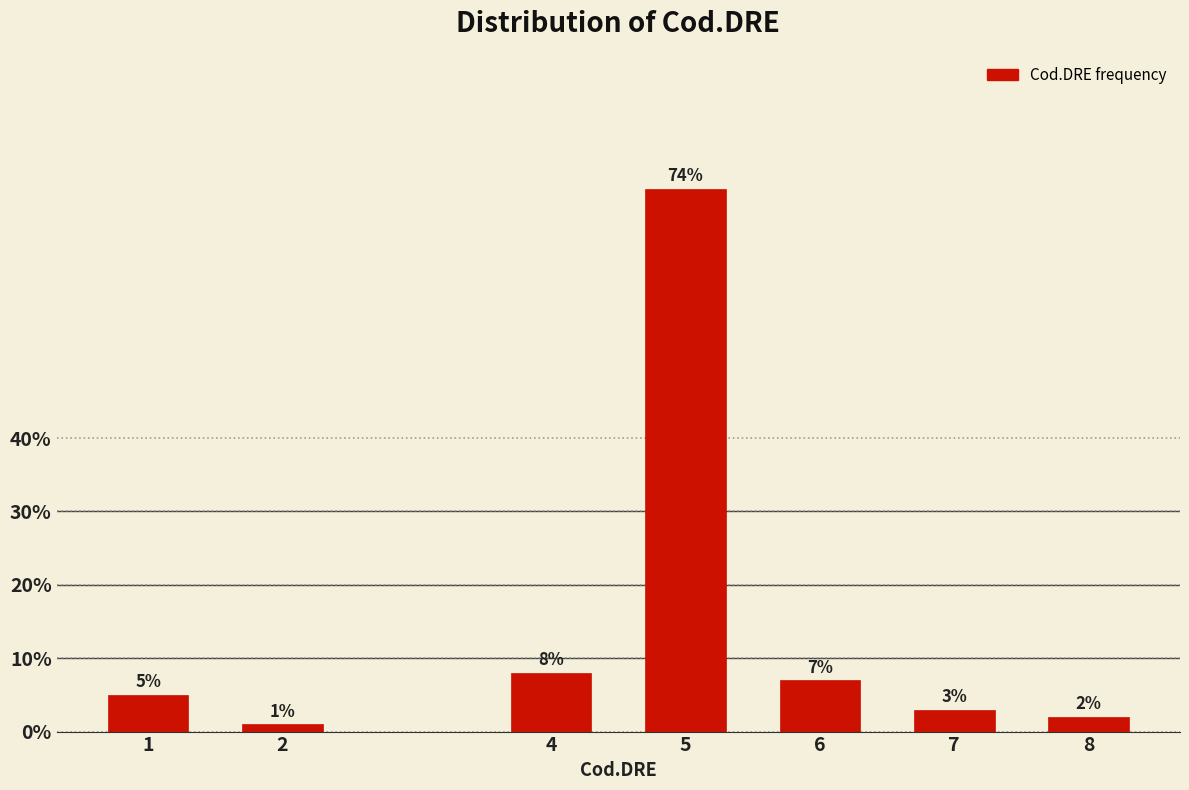

Reading left to right, transcribe all the data shown in this chart.

1=5.0	2=1.0	4=8.0	5=74.0	6=7.0	7=3.0	8=2.0